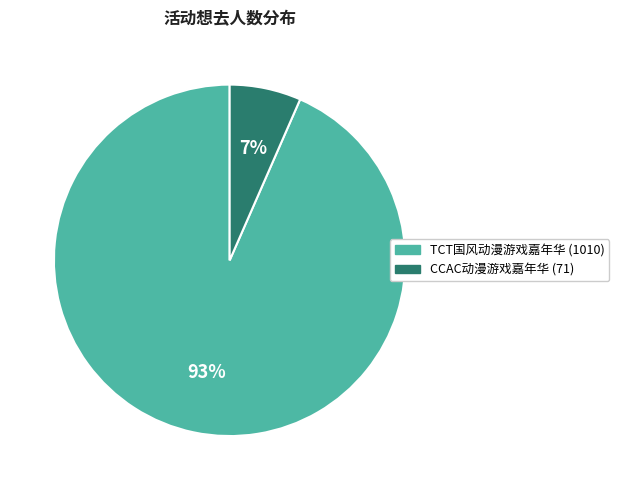

Is CCAC动漫游戏嘉年华 (71) the majority of the pie?

No